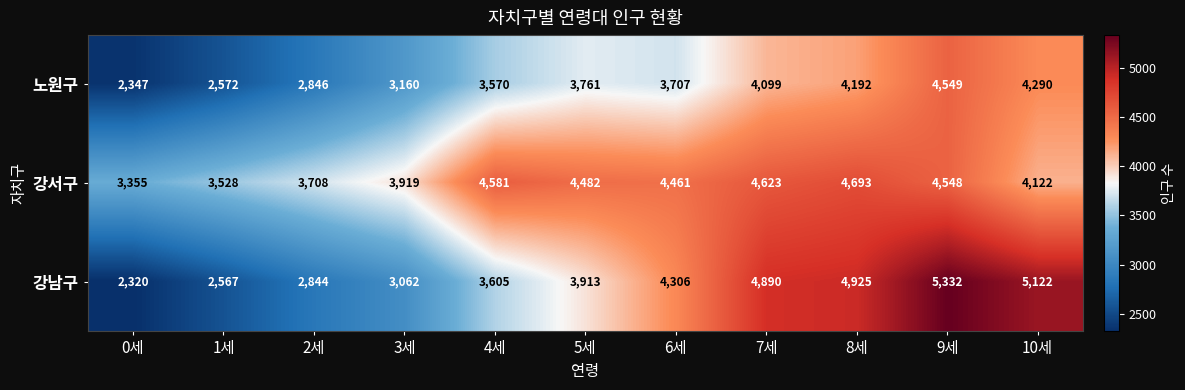

What is the approximate value of 강남구 at 5세?

3913